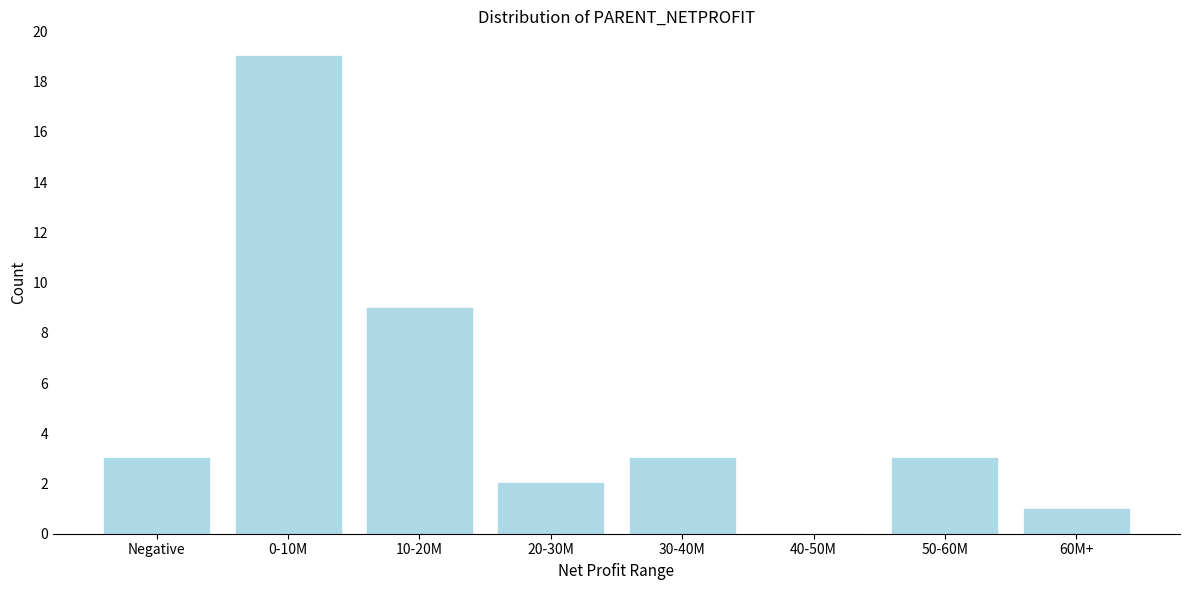

Reading left to right, transcribe all the data shown in this chart.

Negative=3	0-10M=19	10-20M=9	20-30M=2	30-40M=3	40-50M=0	50-60M=3	60M+=1